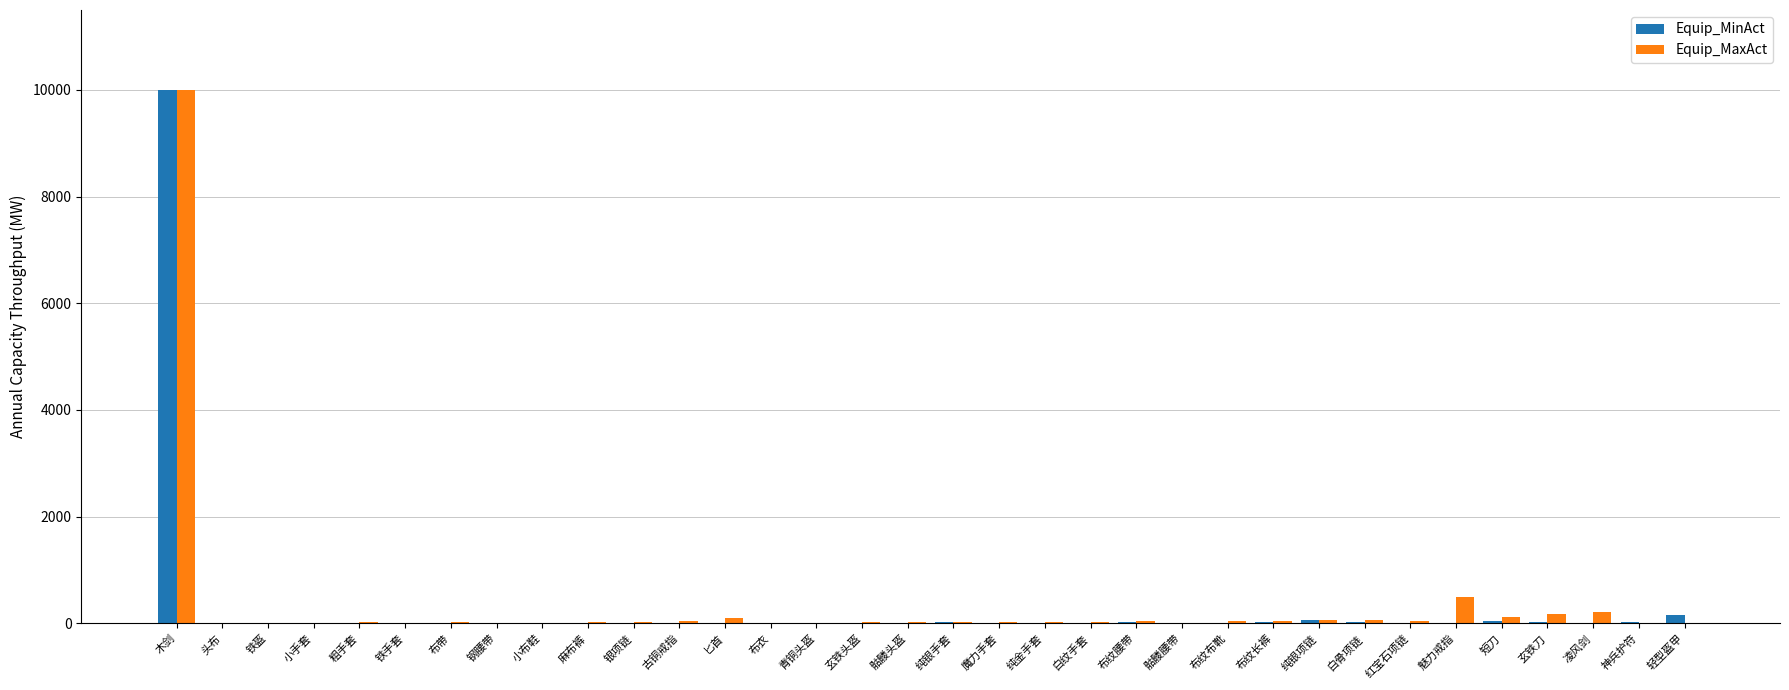

How many groups of bars are there?

34